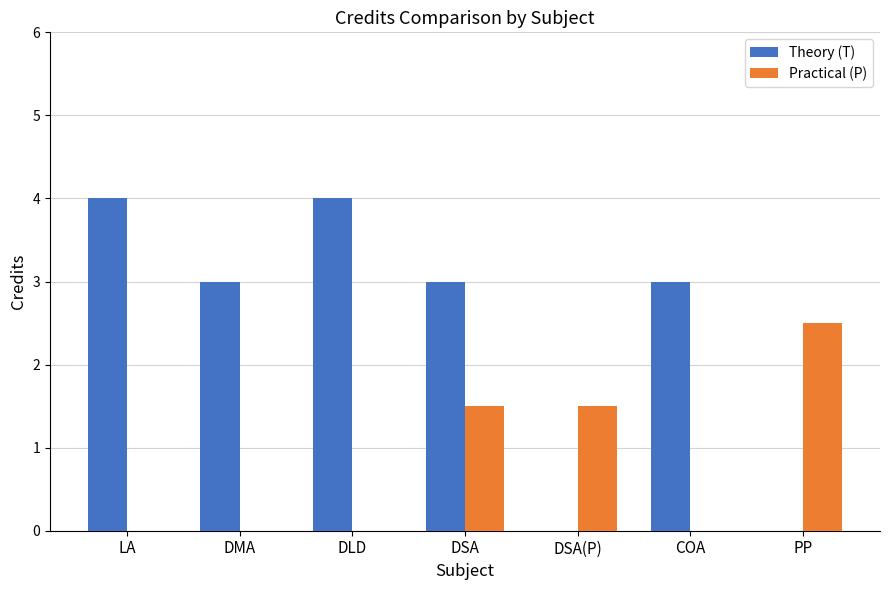

What is the sum of the Theory (T) values at DSA(P) and DLD?

4.0